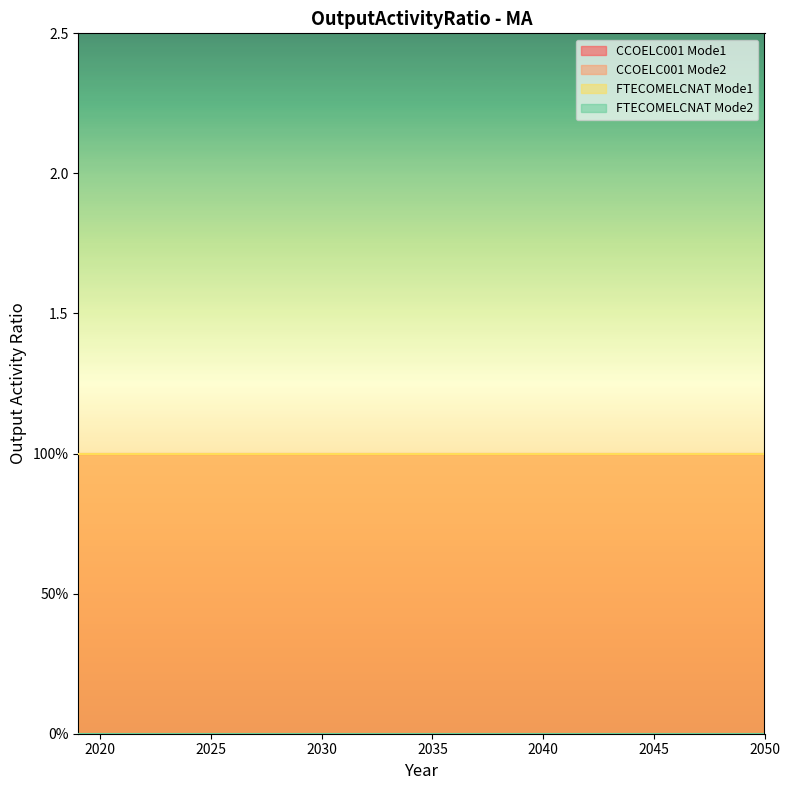

What is the approximate value of CCOELC001 Mode1 at 2036?

1